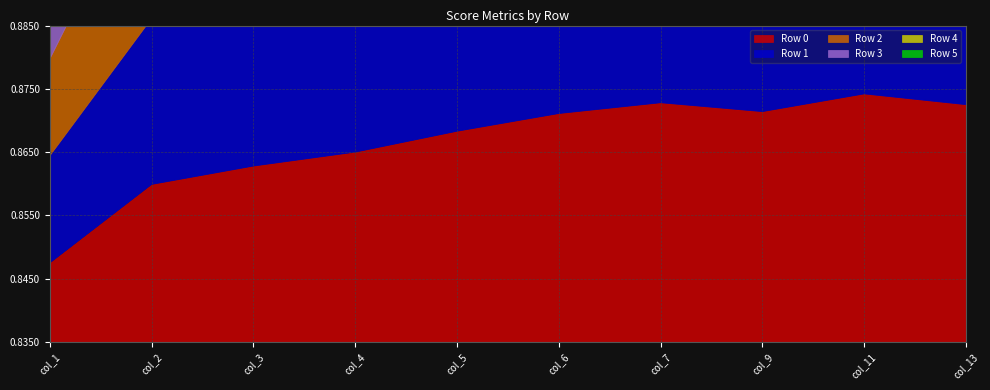

At which category does the chart reach its peak across all series?

col_11